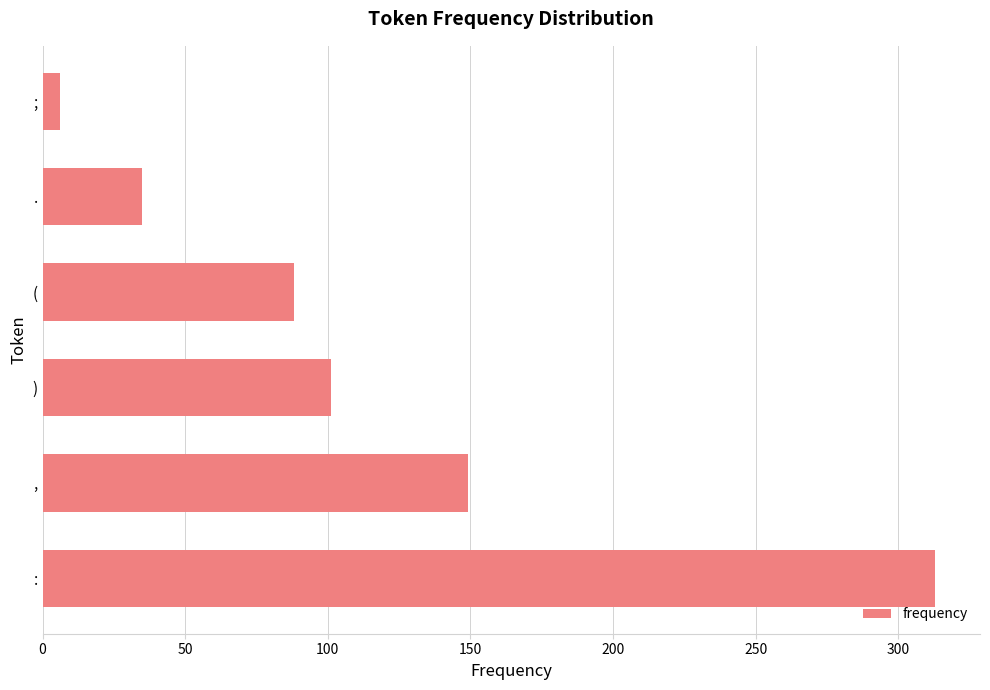

Is it true that the value at : is 209?

False